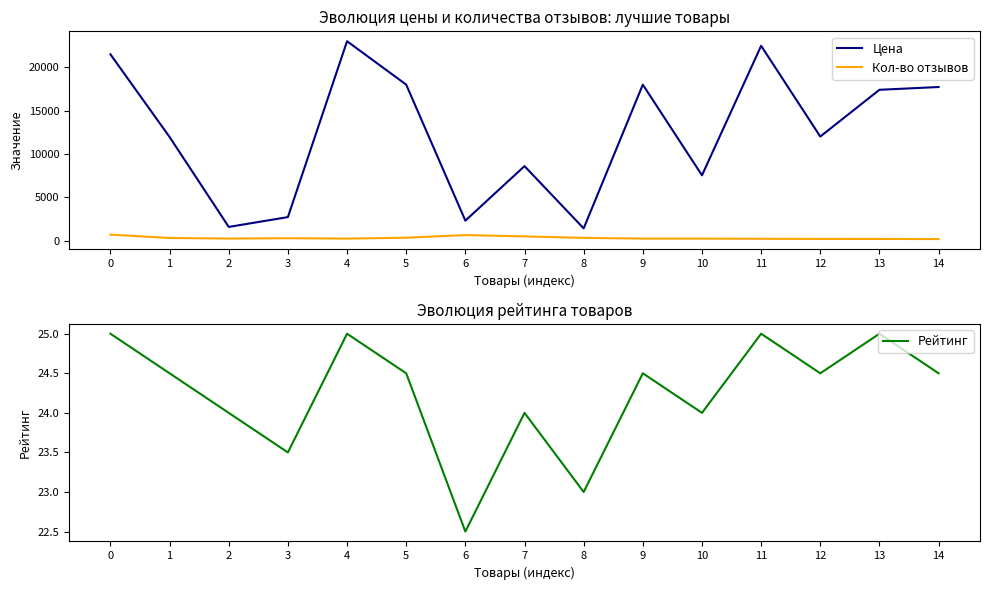

Which series has the largest range (max minus min)?

Цена